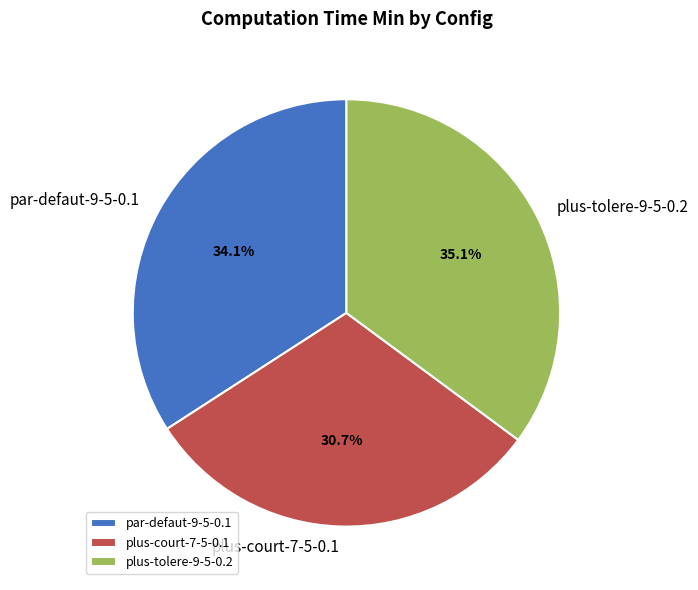

Which category has the smallest portion of the pie?

plus-court-7-5-0.1